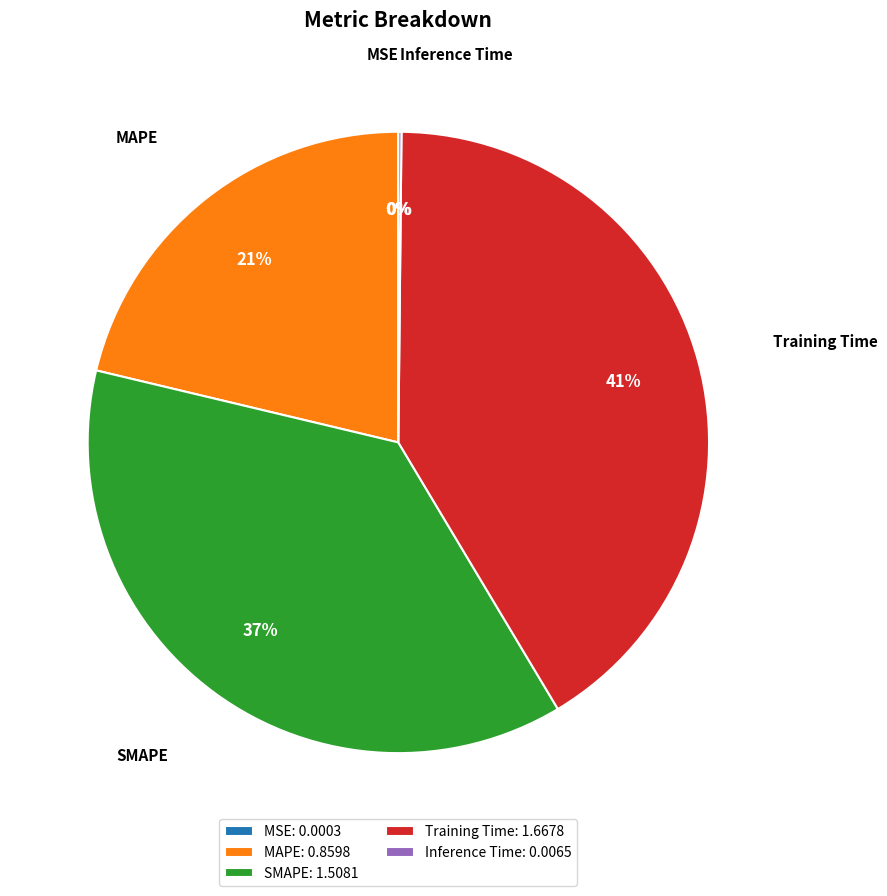

True or false: MAPE: 0.8598 accounts for 21% of the total.

True